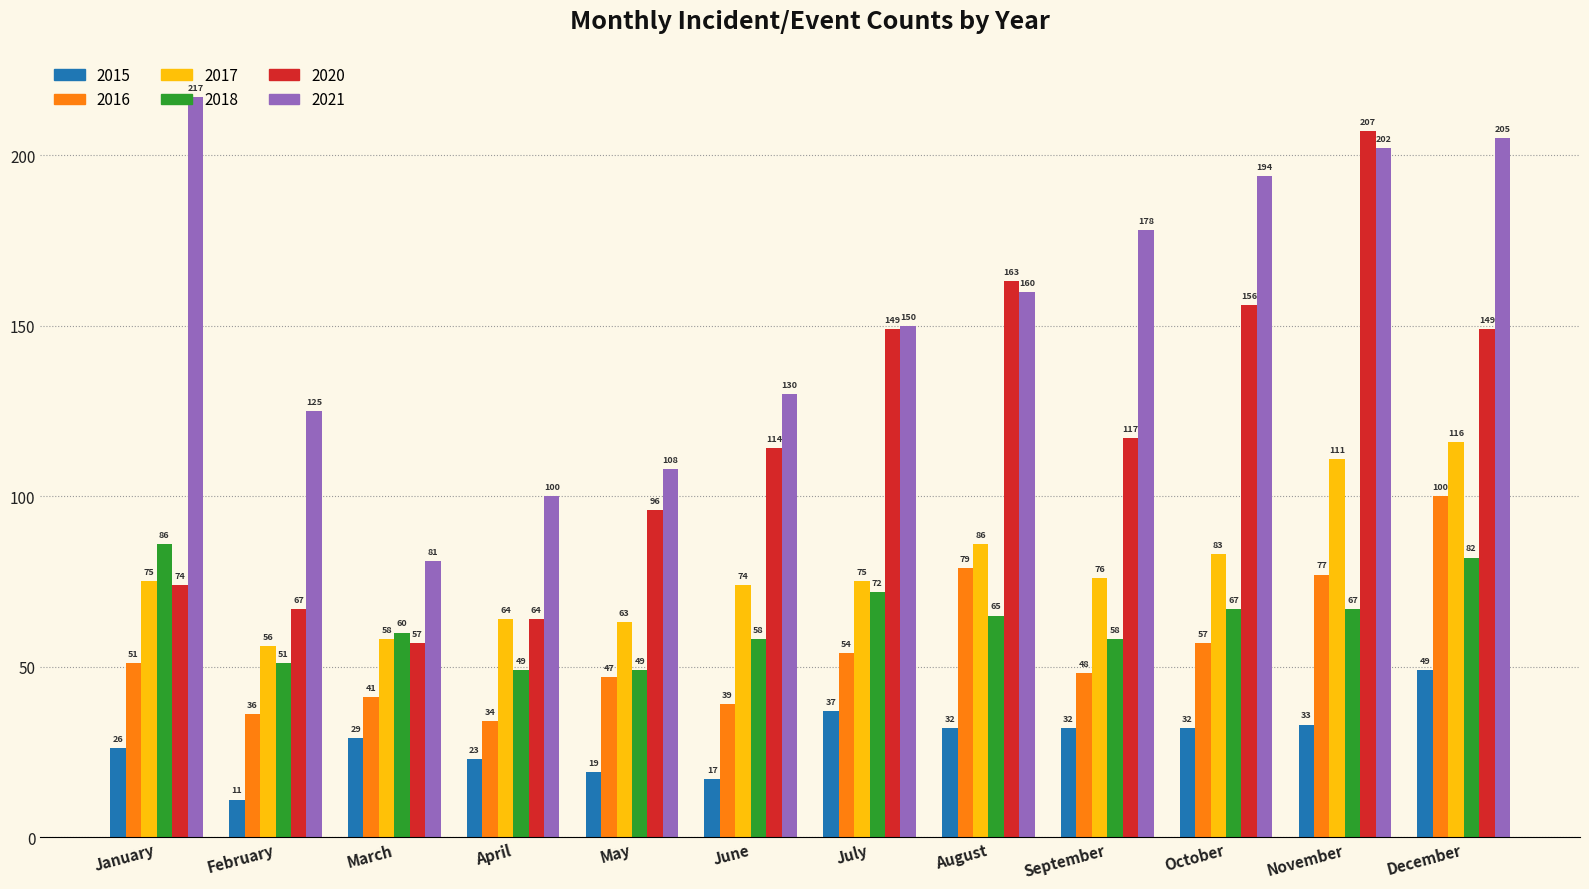

Which series has the largest total across all categories?

2021